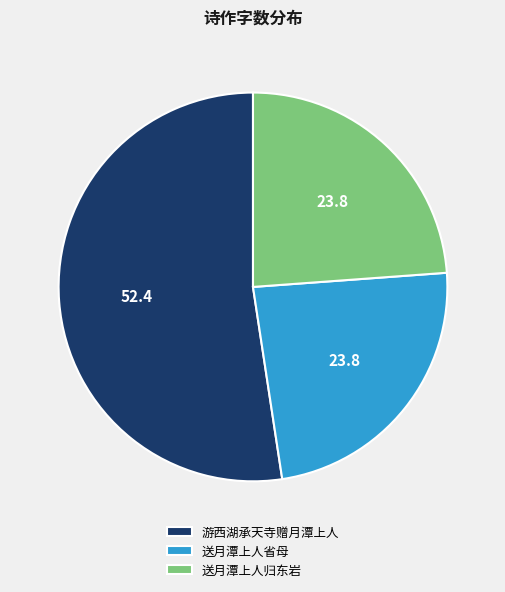

What is the largest slice in the pie chart?

游西湖承天寺赠月潭上人